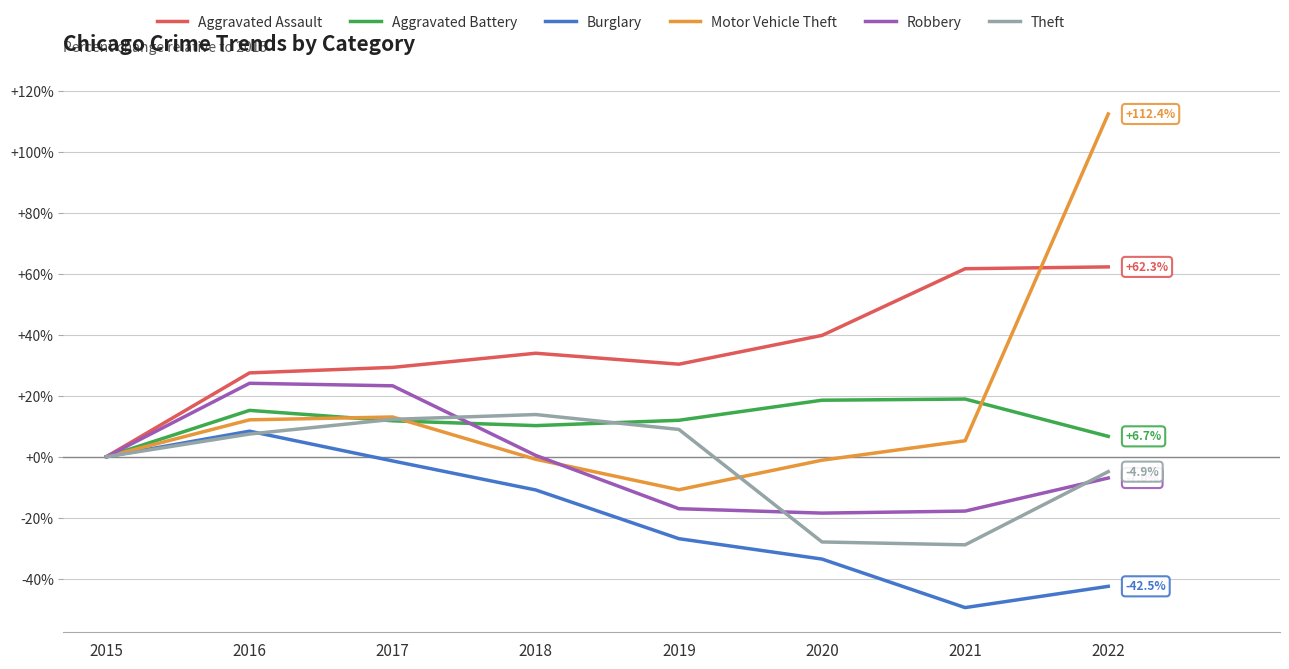

How many distinct data groups are displayed?

6